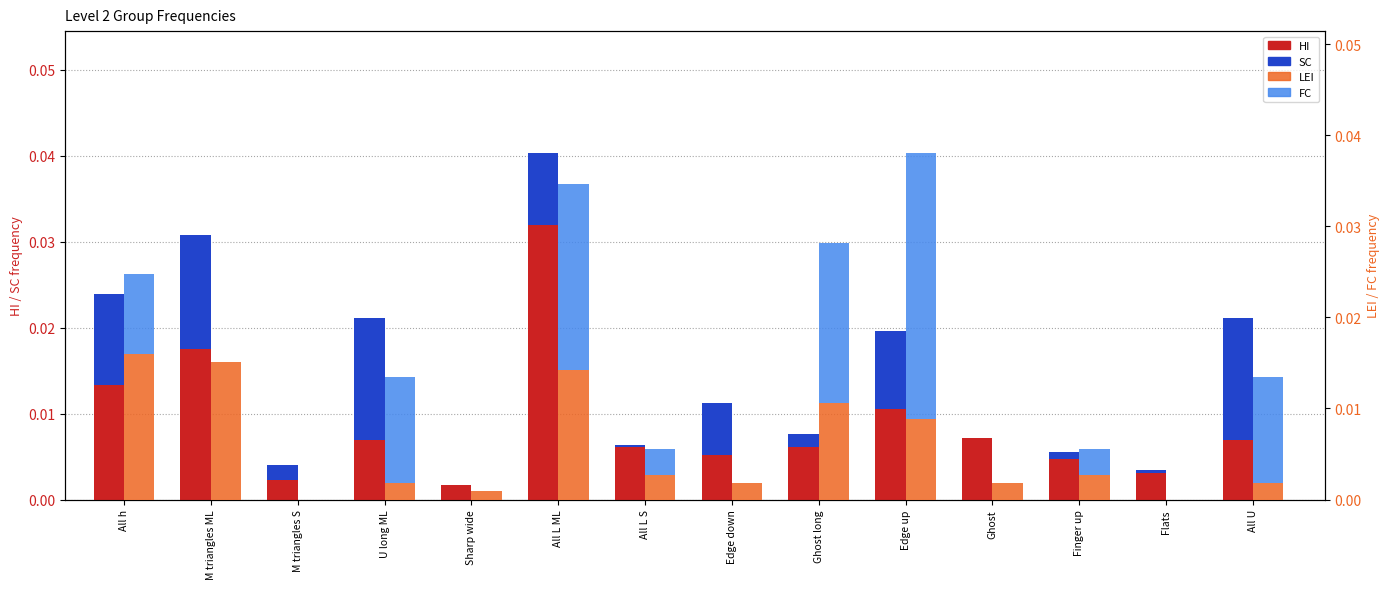

The value of LEI at U long ML is 0.0. True or false?

False